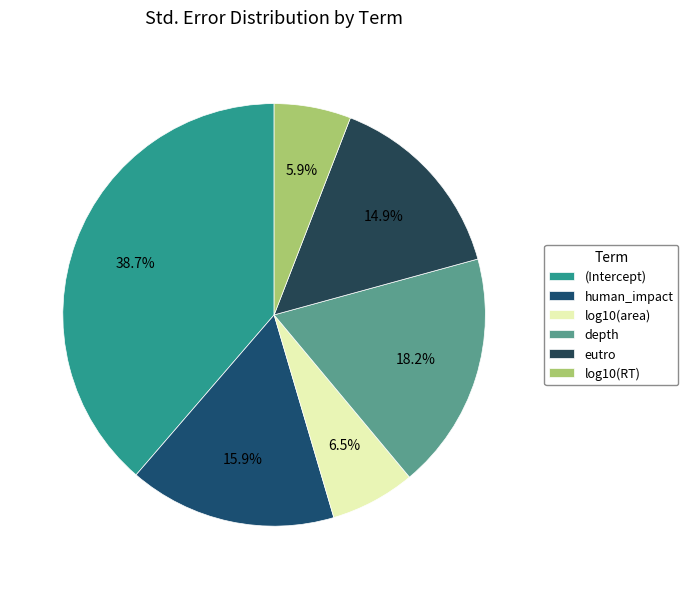

How many slices are in this pie chart?

6